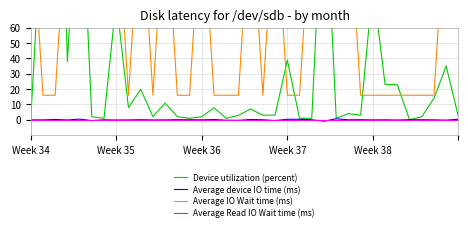

Is it true that Device utilization (percent) equals 0.9 at 27?

False